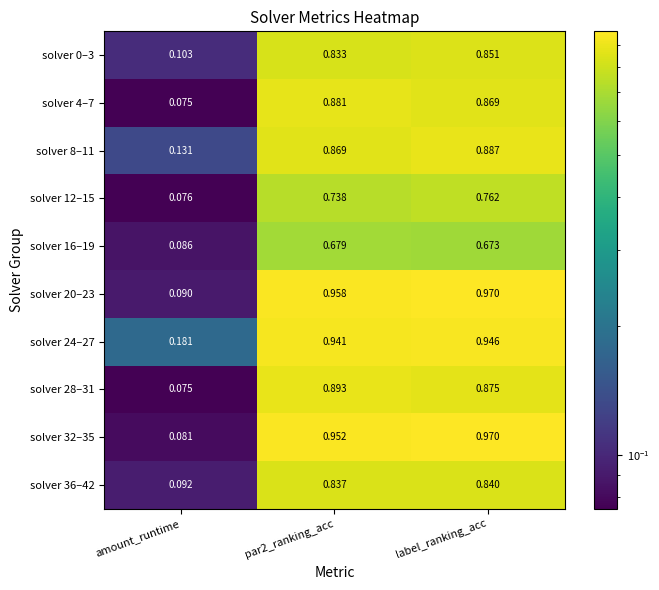

At which label does solver 0–3 reach its minimum?

amount_runtime